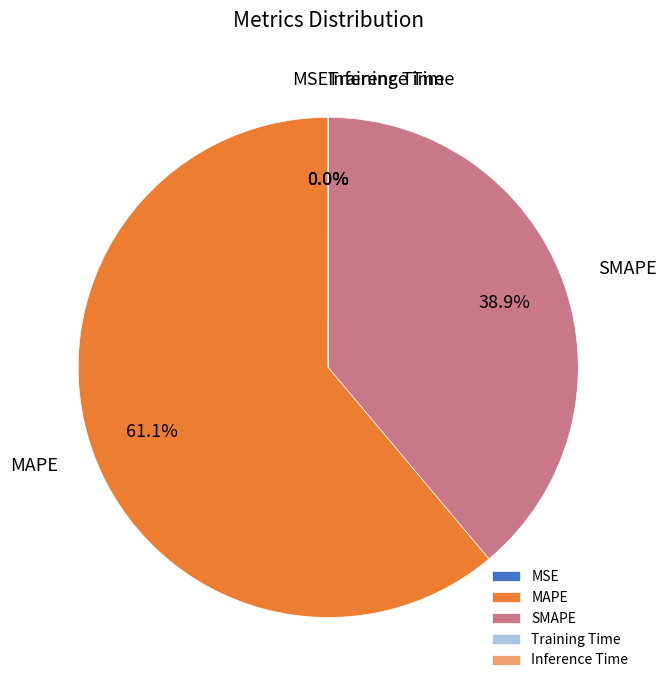

What is the majority slice?

MAPE